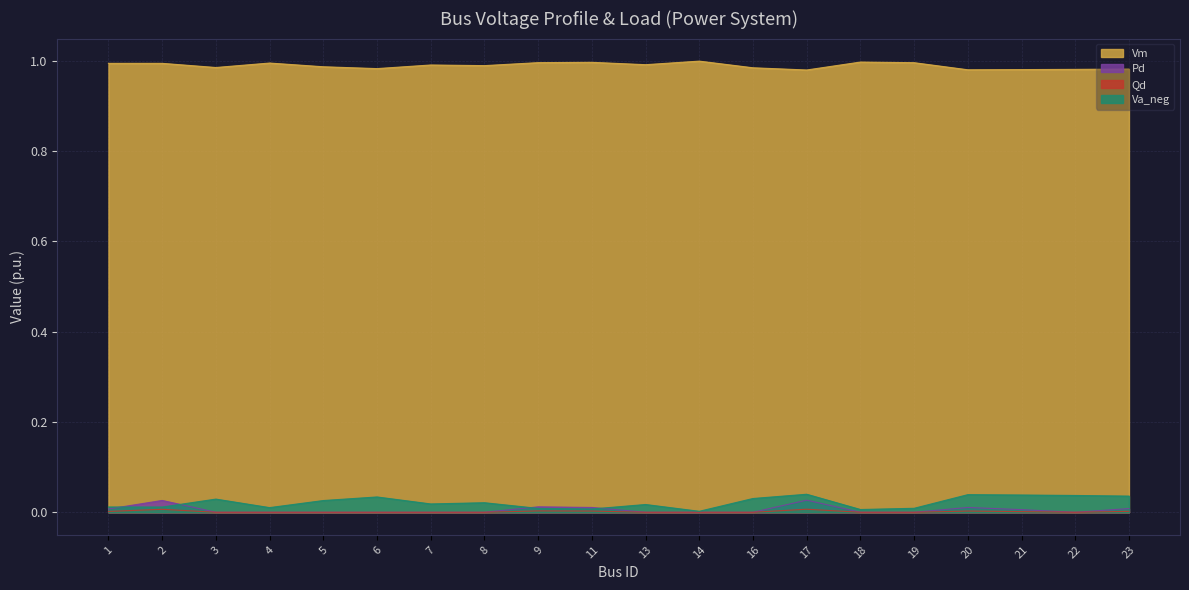

Reading left to right, what are all the values shown in this chart?

Vm: 1=1.0	2=1.0	3=1.0	4=1.0	5=1.0	6=1.0	7=1.0	8=1.0	9=1.0	11=1.0	13=1.0	14=1.0	16=1.0	17=1.0	18=1.0	19=1.0	20=1.0	21=1.0	22=1.0	23=1.0
Pd: 1=0.0	2=0.0	3=0.0	4=0.0	5=0.0	6=0.0	7=0.0	8=0.0	9=0.0	11=0.0	13=0.0	14=0.0	16=0.0	17=0.0	18=0.0	19=0.0	20=0.0	21=0.0	22=0.0	23=0.0
Qd: 1=0.0	2=0.0	3=0.0	4=0.0	5=0.0	6=0.0	7=0.0	8=0.0	9=0.0	11=0.0	13=0.0	14=0.0	16=0.0	17=0.0	18=0.0	19=0.0	20=0.0	21=0.0	22=0.0	23=0.0
Va_neg: 1=0.0	2=0.0	3=0.0	4=0.0	5=0.0	6=0.0	7=0.0	8=0.0	9=0.0	11=0.0	13=0.0	14=0.0	16=0.0	17=0.0	18=0.0	19=0.0	20=0.0	21=0.0	22=0.0	23=0.0